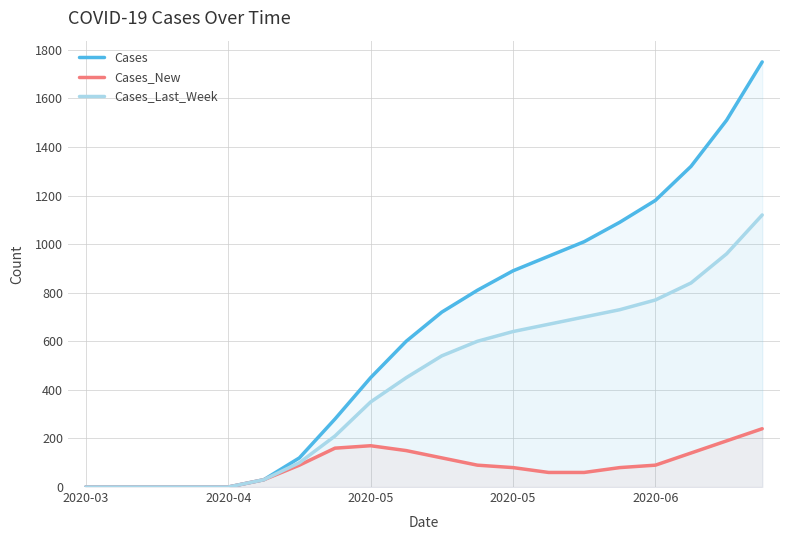

True or false: Cases_New and Cases_Last_Week cross at least once.

False